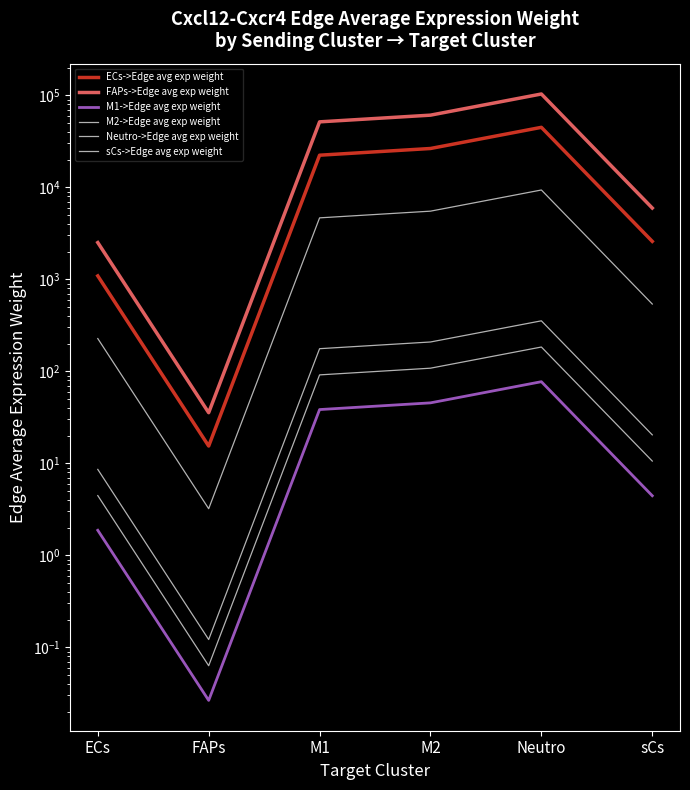

True or false: M1->Edge avg exp weight has a value of 1.9 at ECs.

True